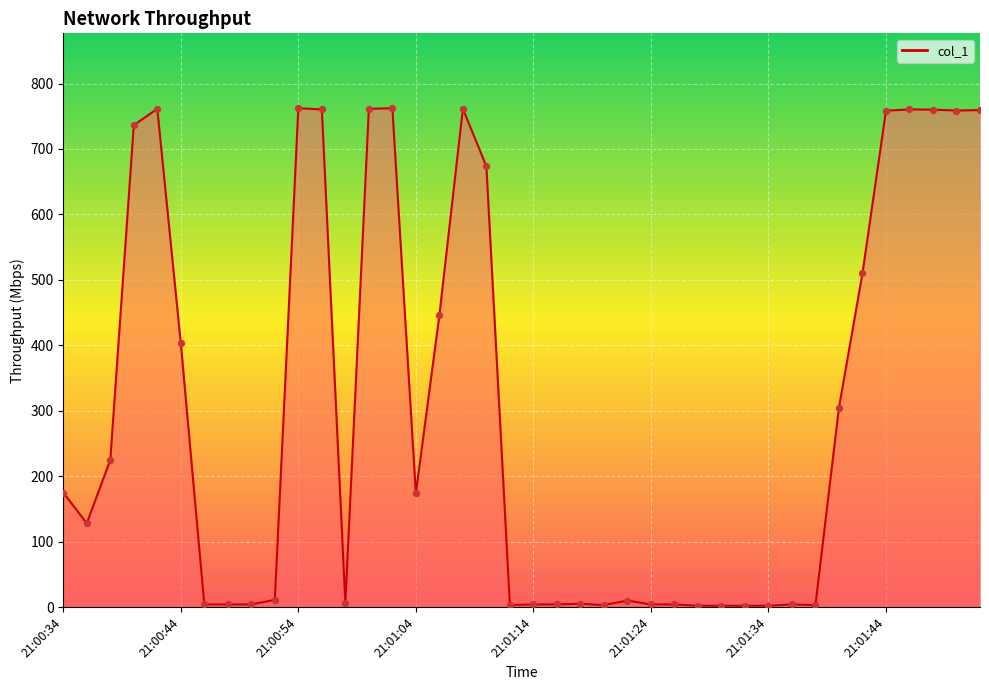

What is the difference between the maximum and minimum values?

760.4